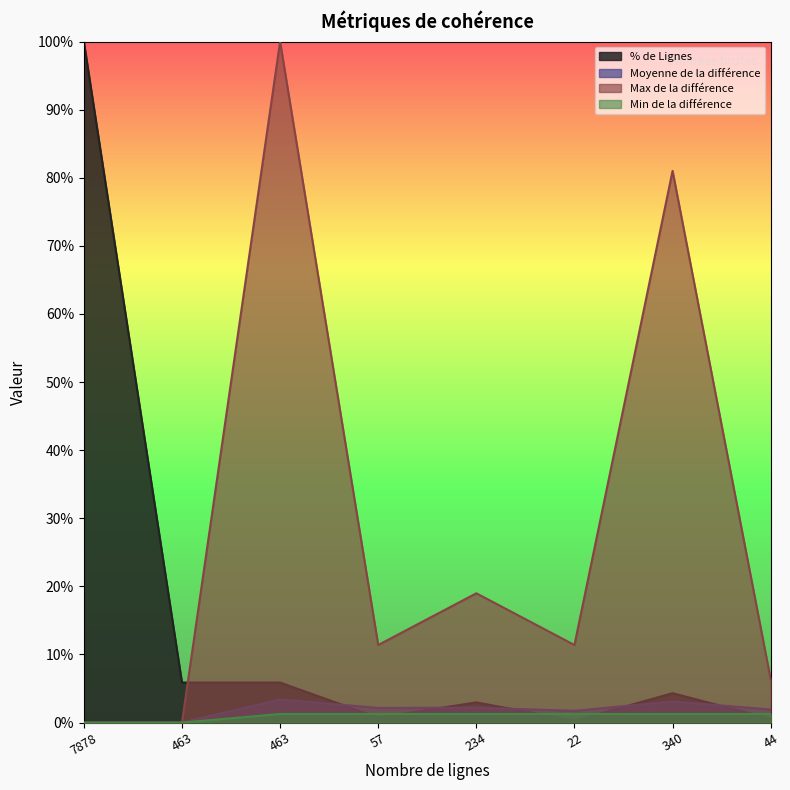

Between 44 and 463, which is larger?

463